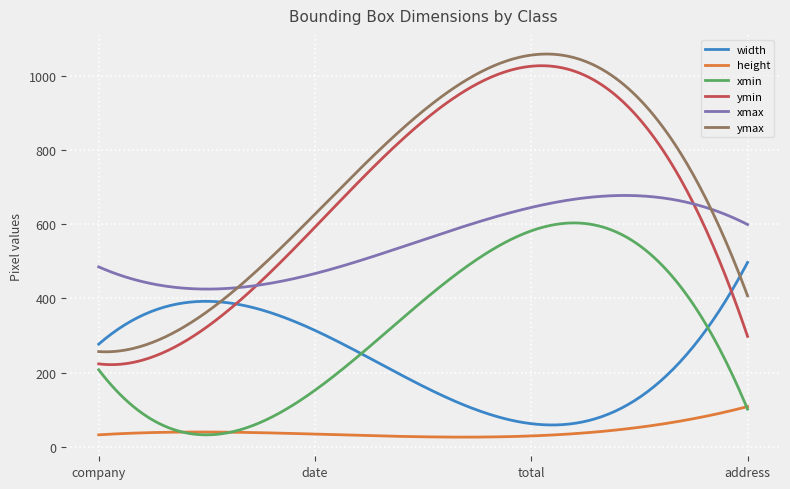

Which series has the widest spread of values?

ymin